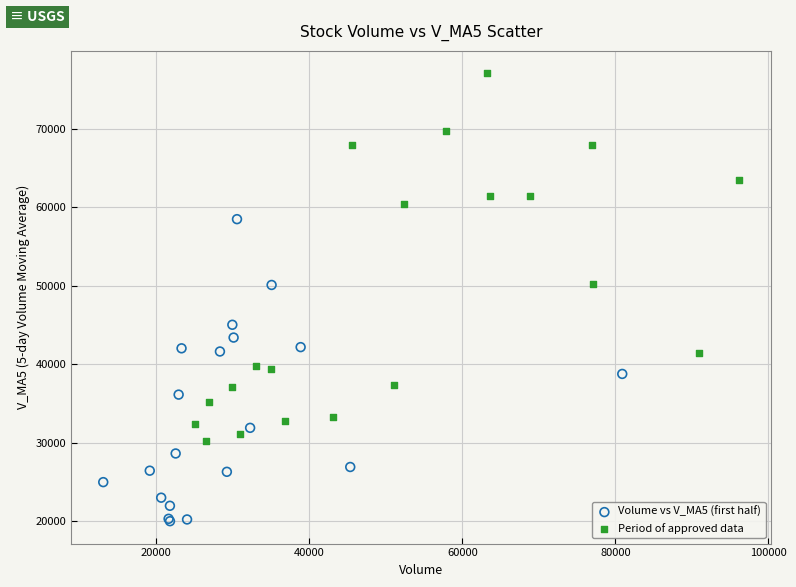

Which series has the largest Y range (max minus min)?

Period of approved data